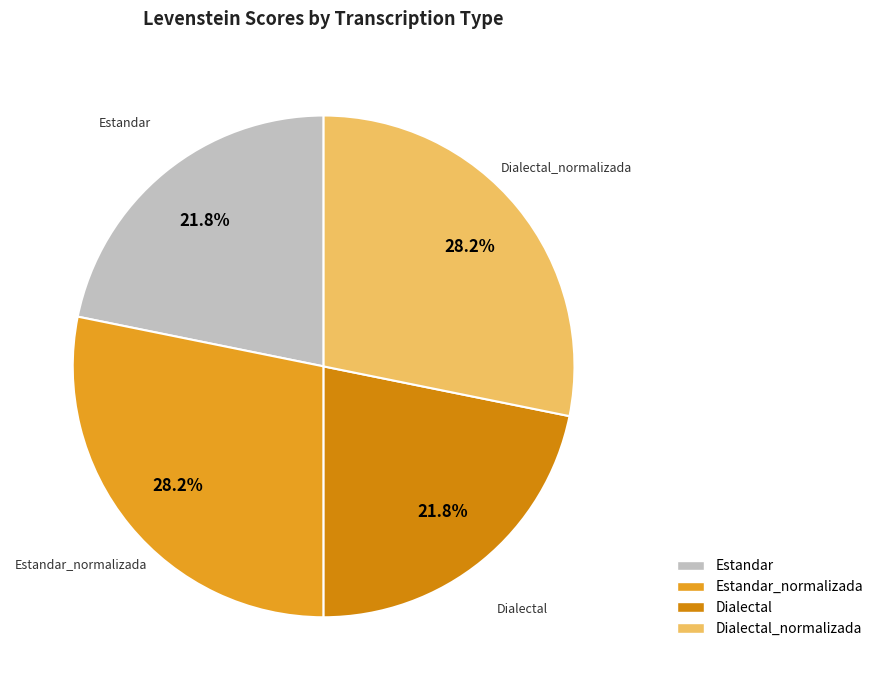

How many slices are in this pie chart?

4